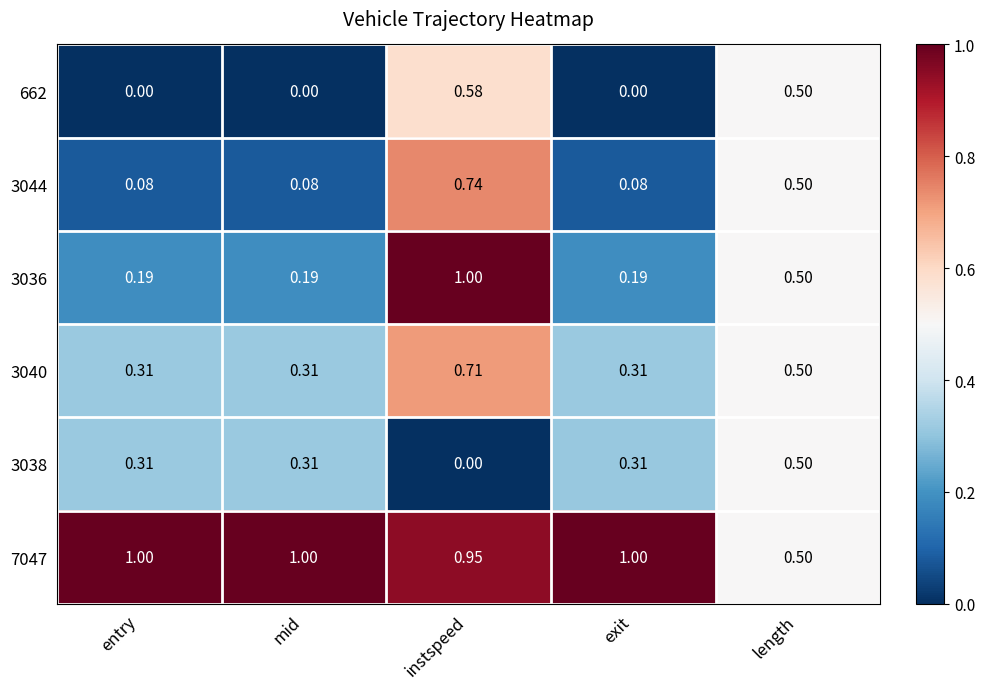

At which category is the sum across all series the highest?

instspeed